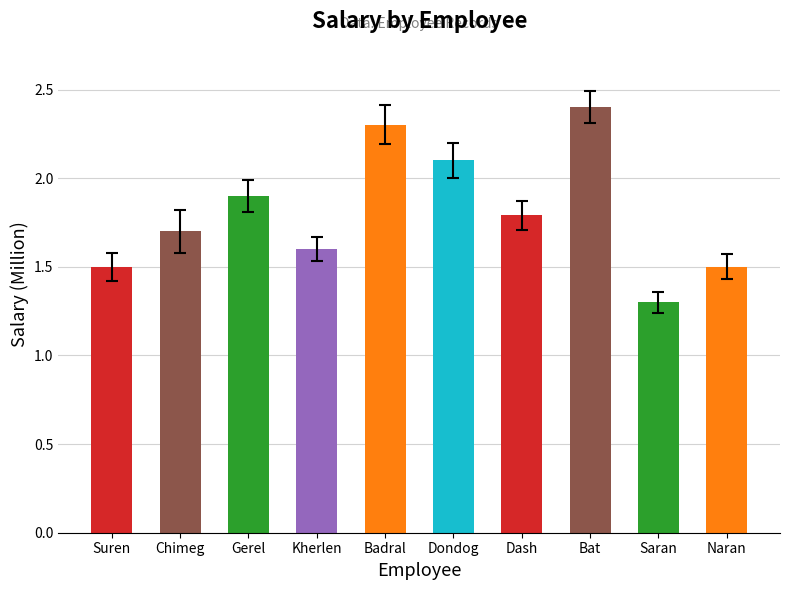

Does the chart contain any negative values?

No